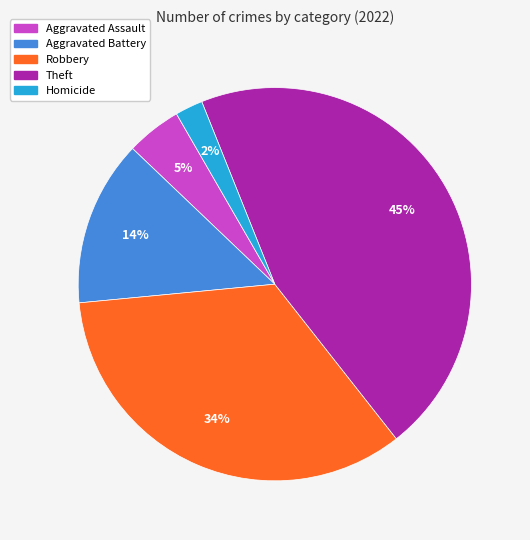

To the nearest percent, what portion does Aggravated Battery represent?

14%